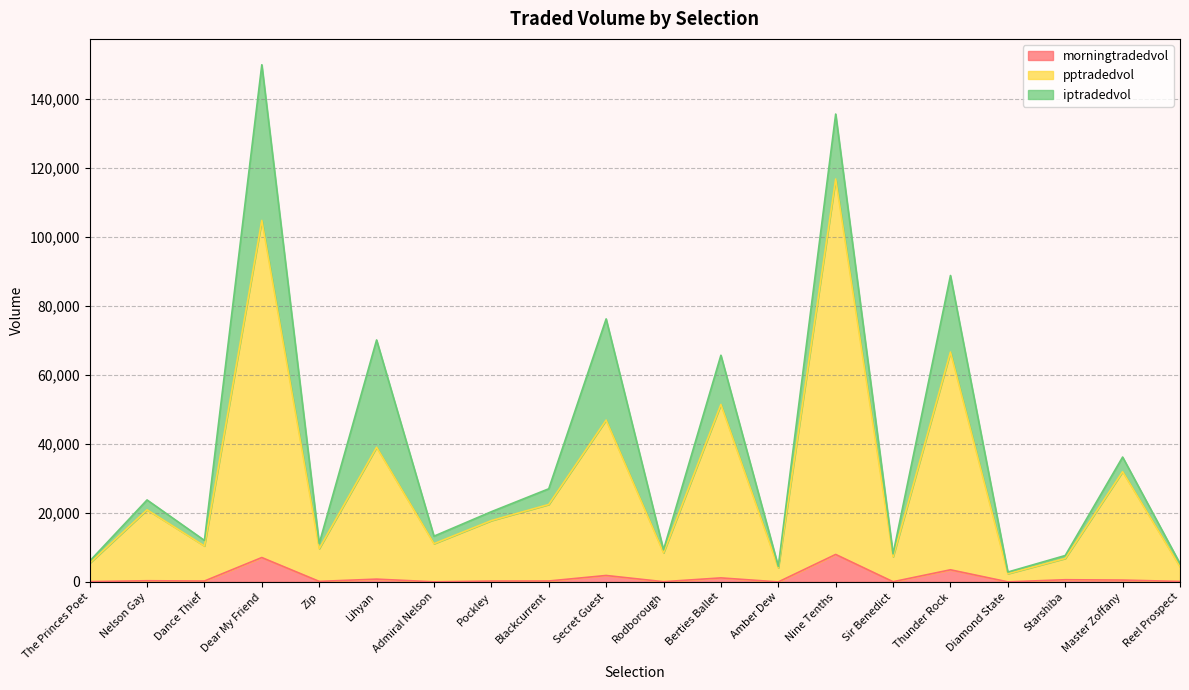

What are all the series names shown in the legend?

morningtradedvol, pptradedvol, iptradedvol